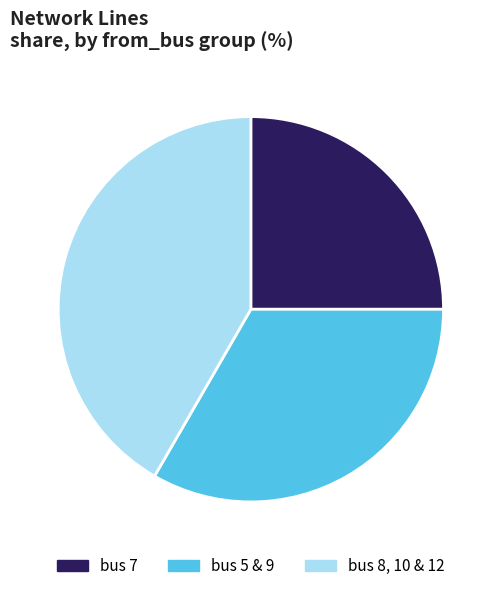

Is it true that bus 8, 10 & 12 is 29% of the pie?

False